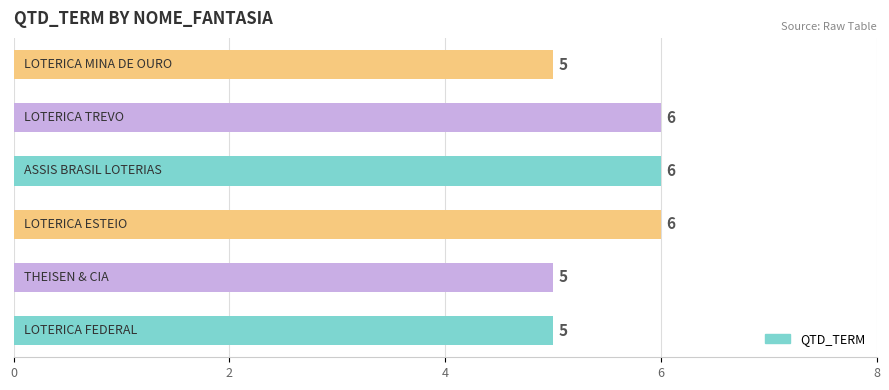

What is the difference between the maximum and minimum values?

1